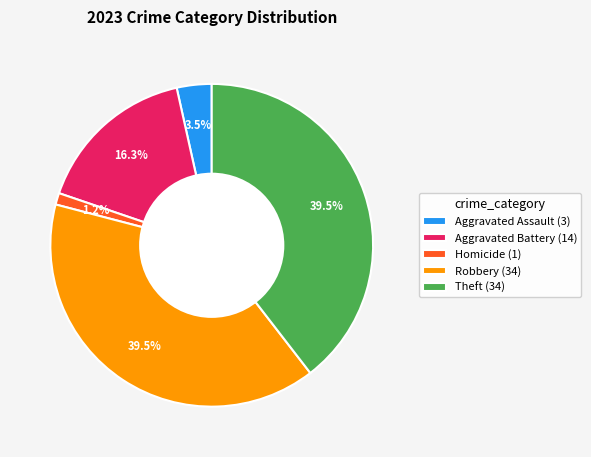

What is the total percentage of Theft (34) and Aggravated Battery (14)?

55.8%